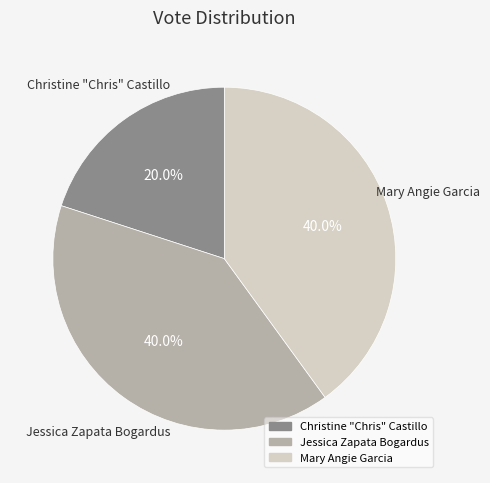

Is there a majority slice in this chart?

No